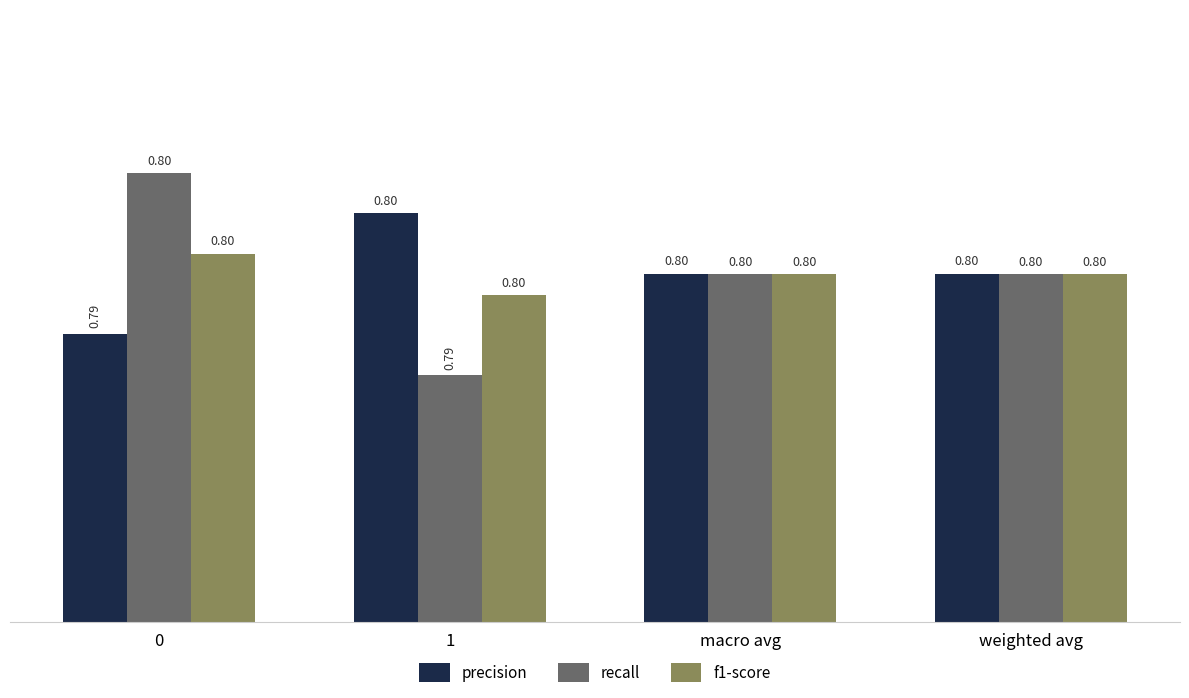

What is the maximum value shown in the chart?

0.8